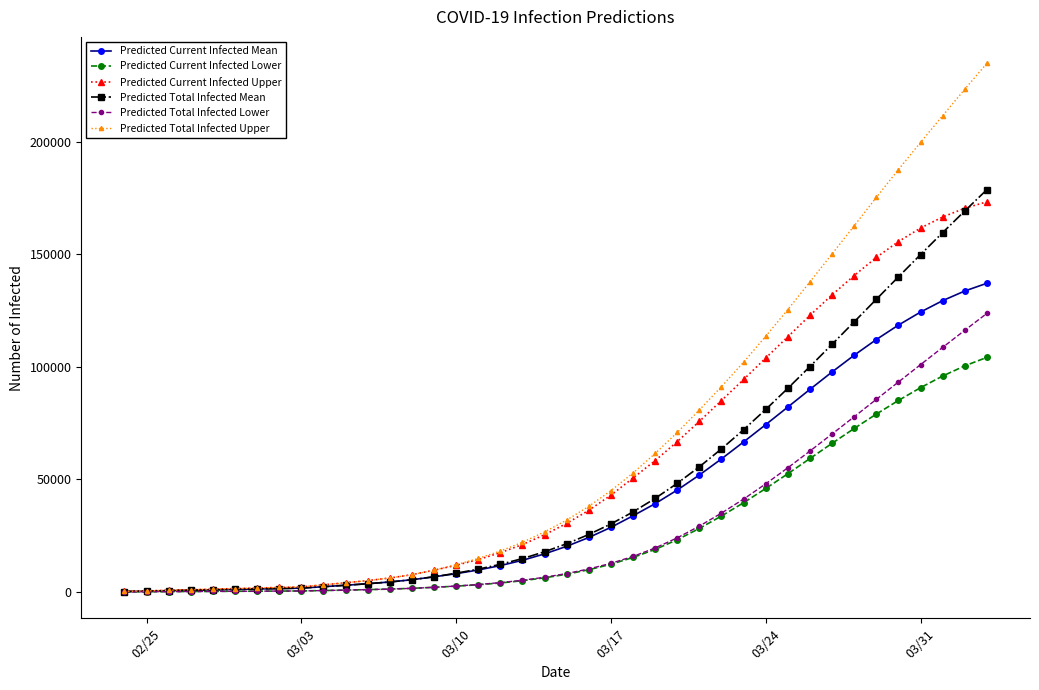

Which series has the largest range (max minus min)?

Predicted Total Infected Upper